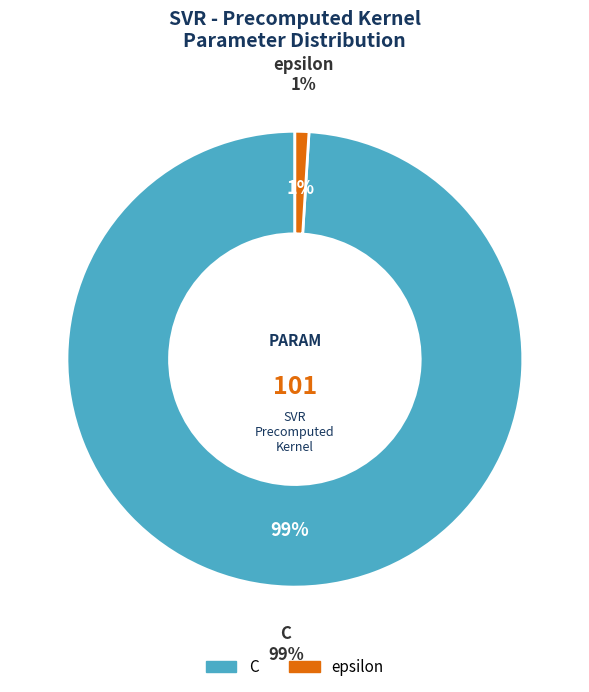

How many slices are in this pie chart?

2